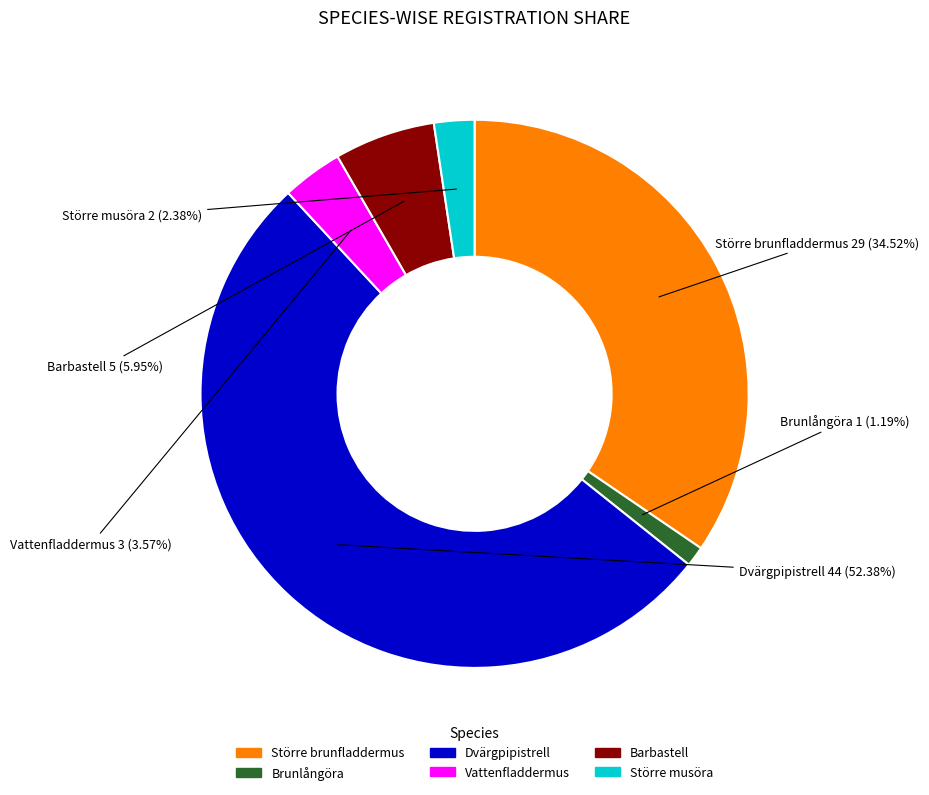

Does Dvärgpipistrell represent more than half of the total?

Yes